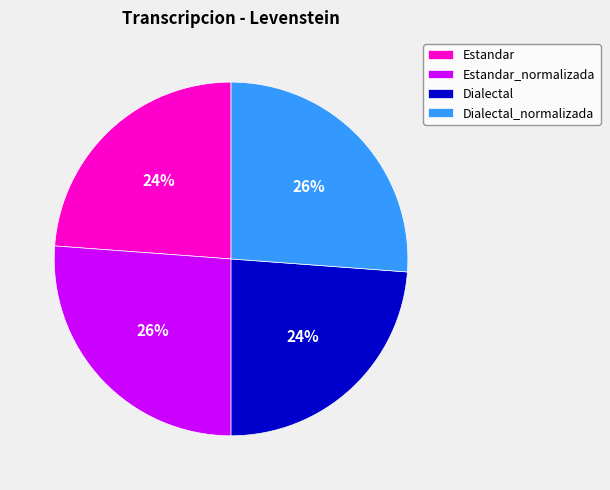

Is Dialectal the majority of the pie?

No